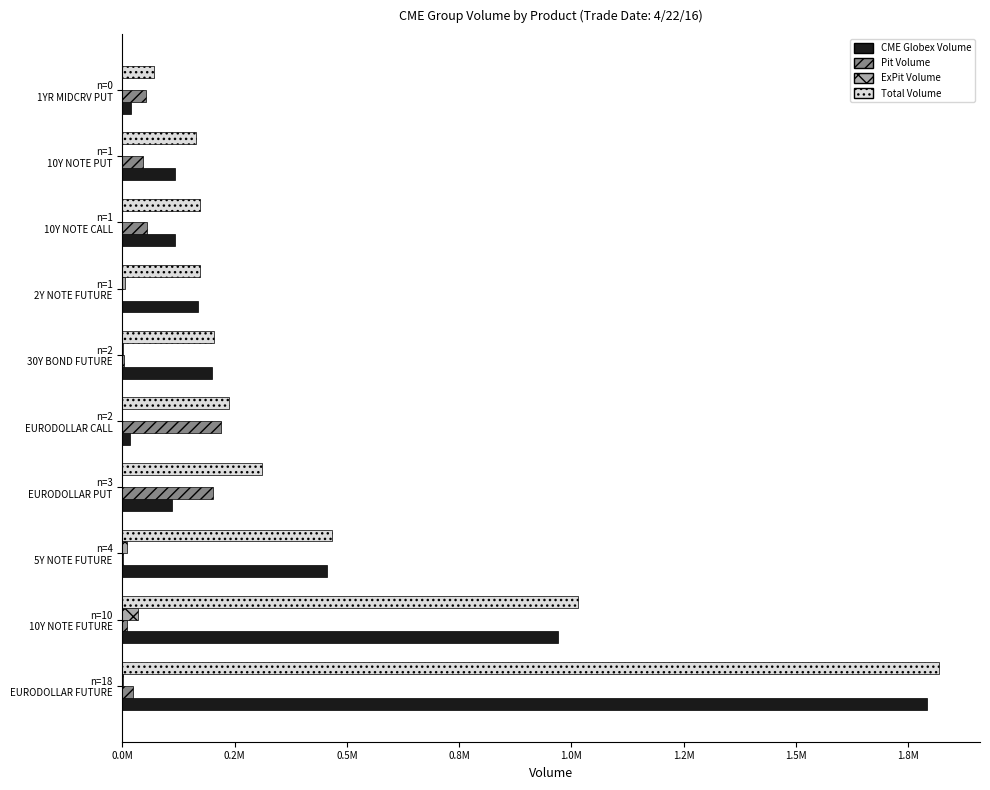

What are all the series names shown in the legend?

CME Globex Volume, Pit Volume, ExPit Volume, Total Volume